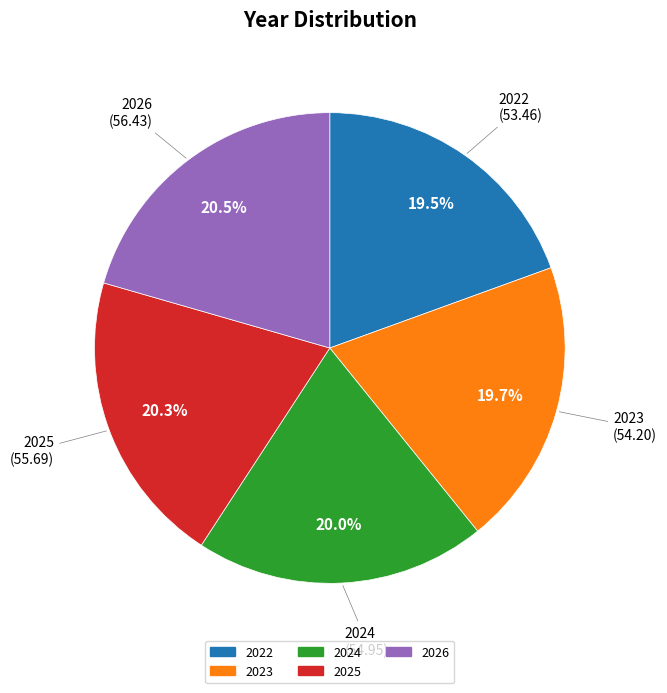

Between 2022 and 2024, which is larger?

2024